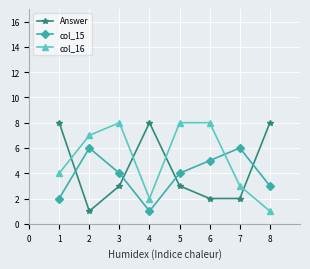

What is the minimum value shown in the chart?

1